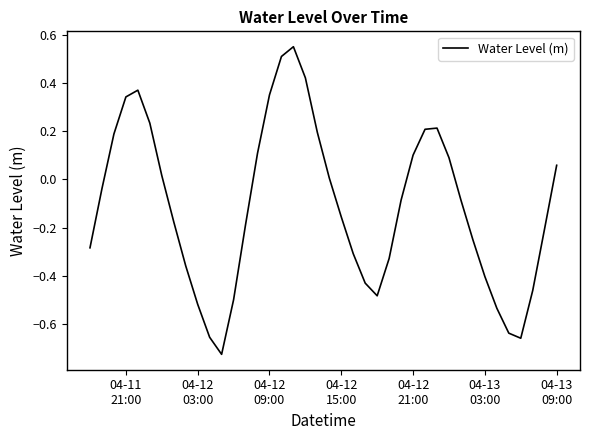

What is the difference between the maximum and minimum values?

1.3